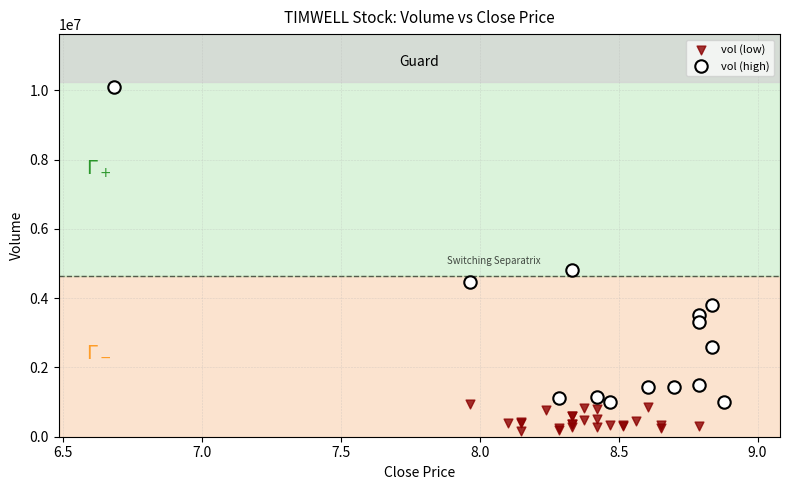

Which series reaches the minimum Y coordinate?

vol (low)